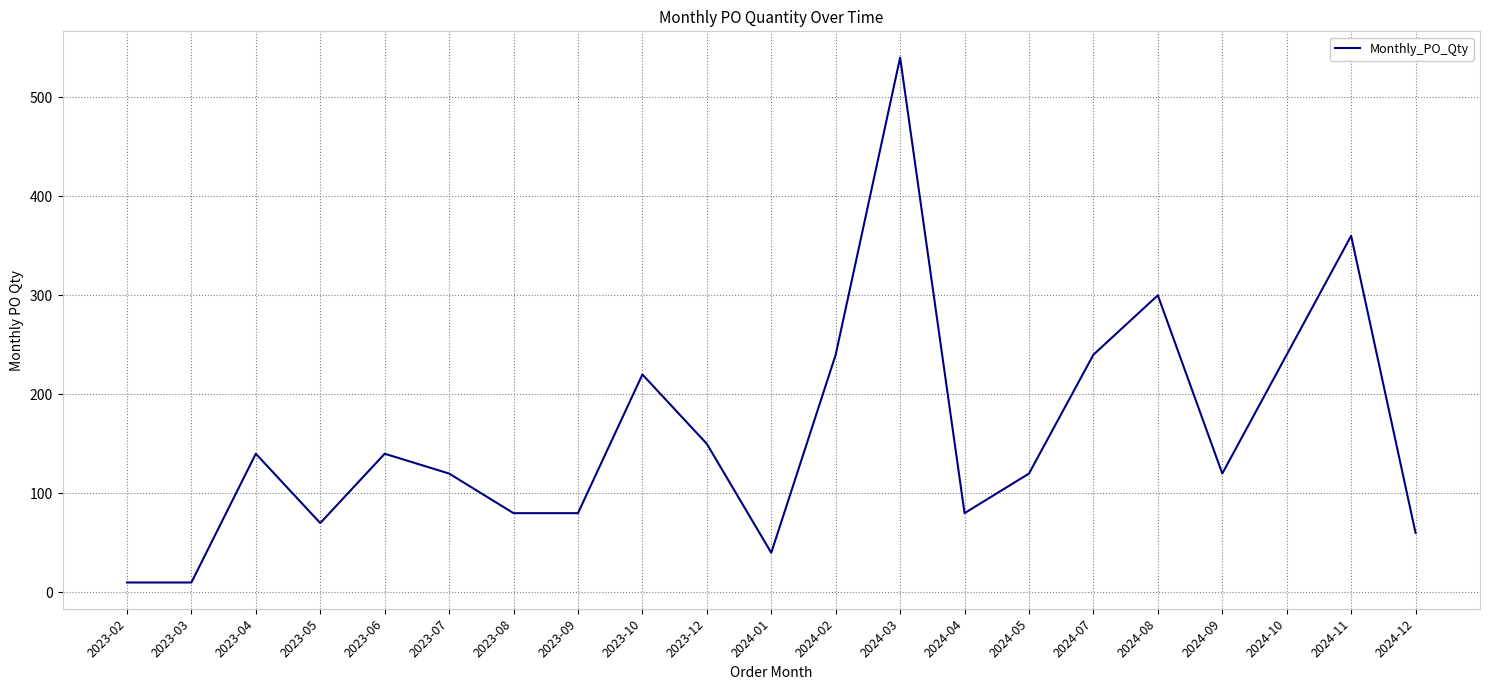

What is the change in value from 2024-02 to 2024-11?

+120